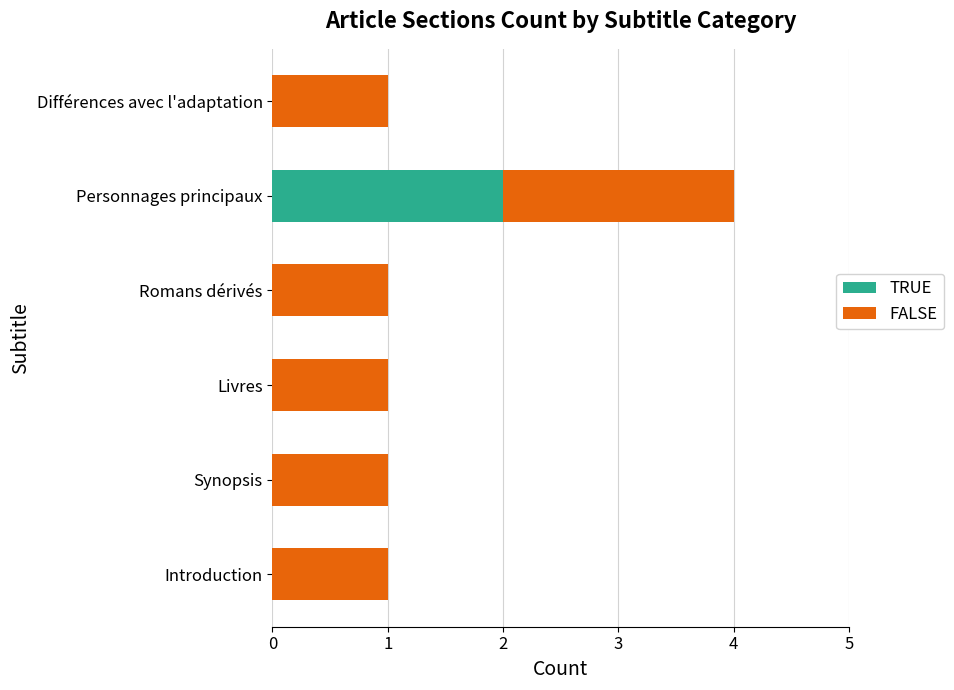

The value of TRUE at Romans dérivés is 0. True or false?

True